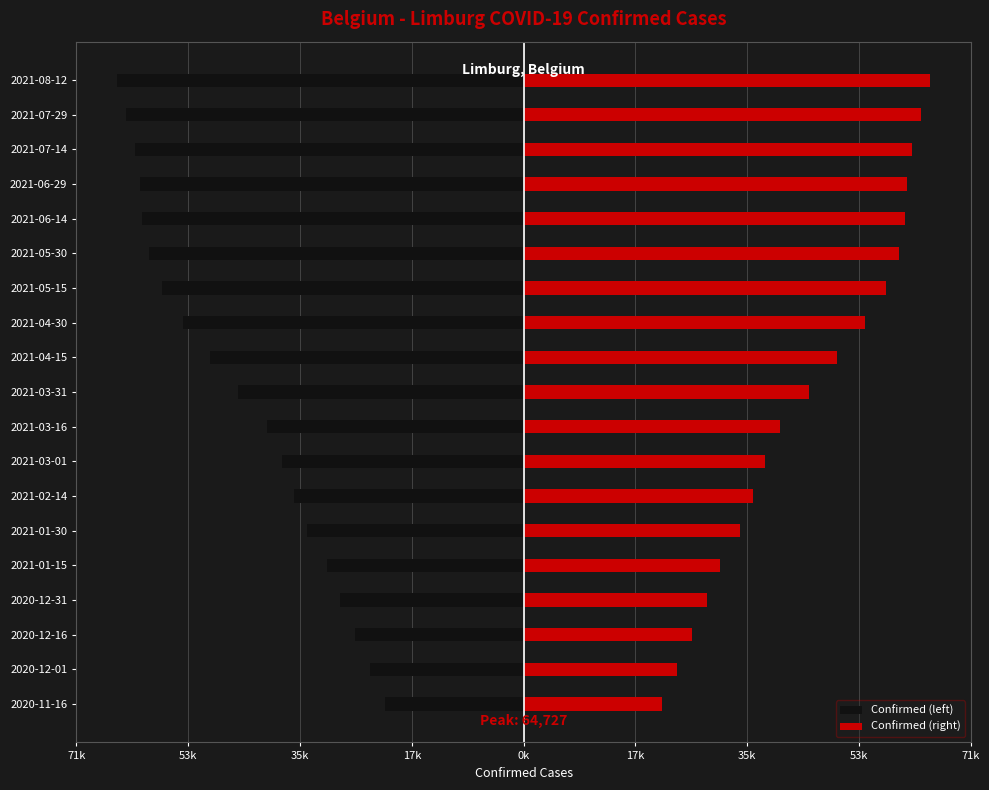

What is the value of the Confirmed (right) bar at the 18th from the left?

63305